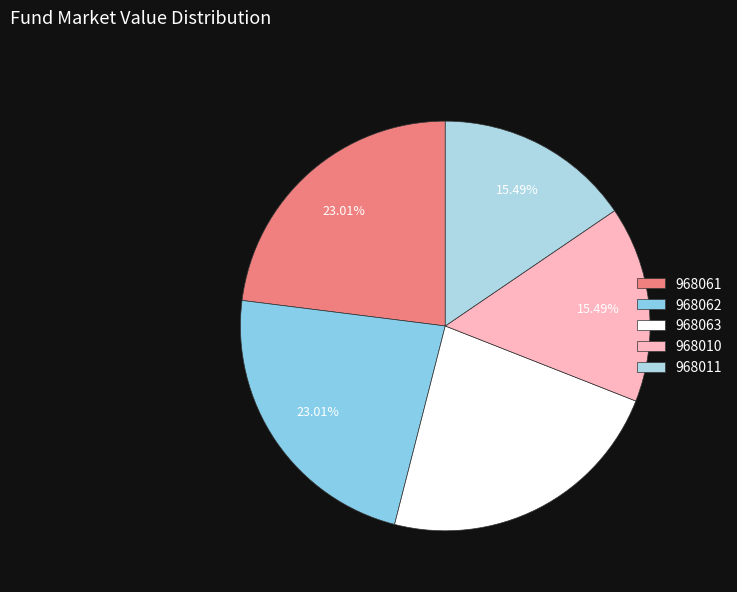

Is there any slice that represents more than half of the pie?

No